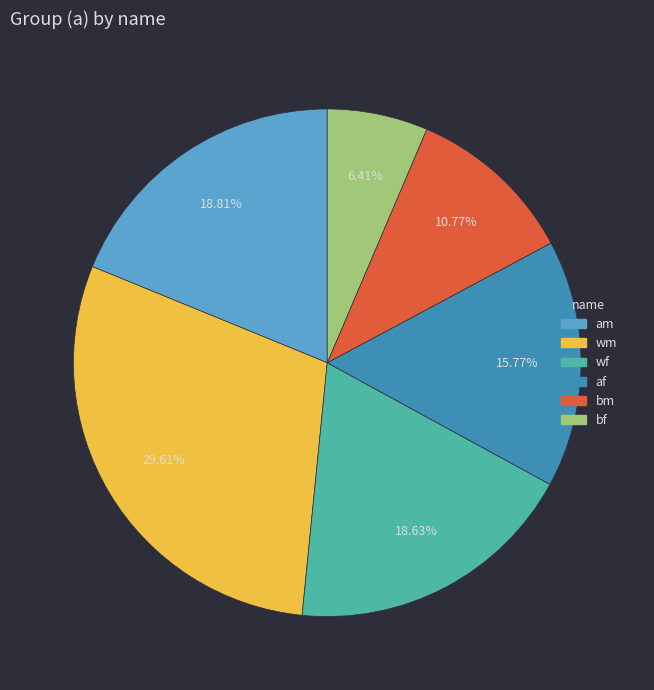

Which slice is the smallest?

bf